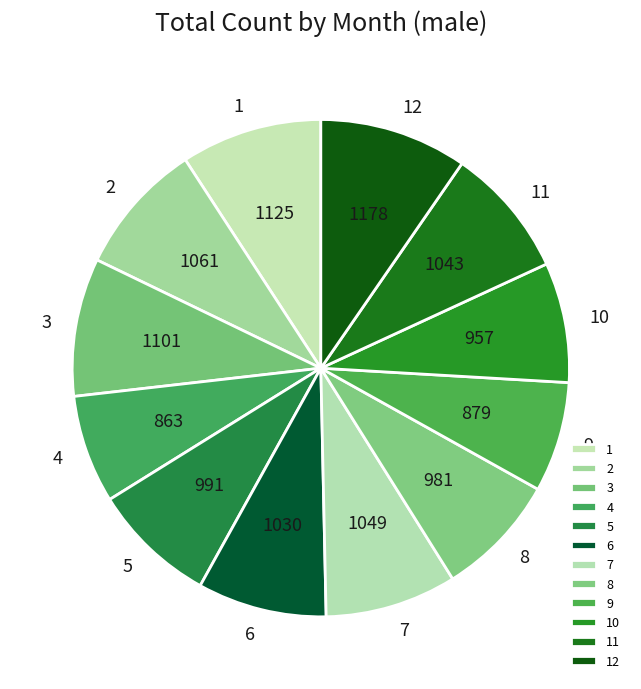

True or false: 11 accounts for 20% of the total.

False